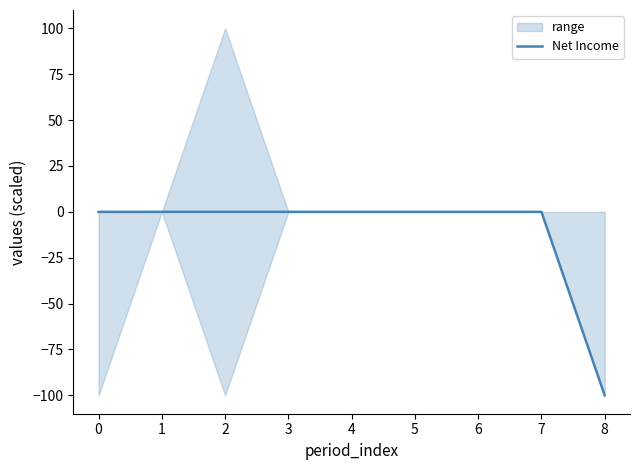

The value at 3 is -66. True or false?

False